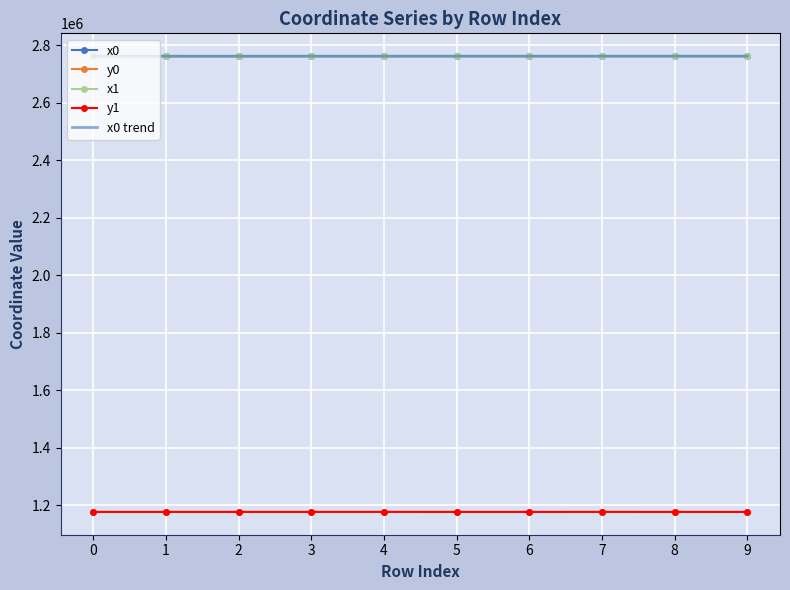

How many distinct data groups are displayed?

4